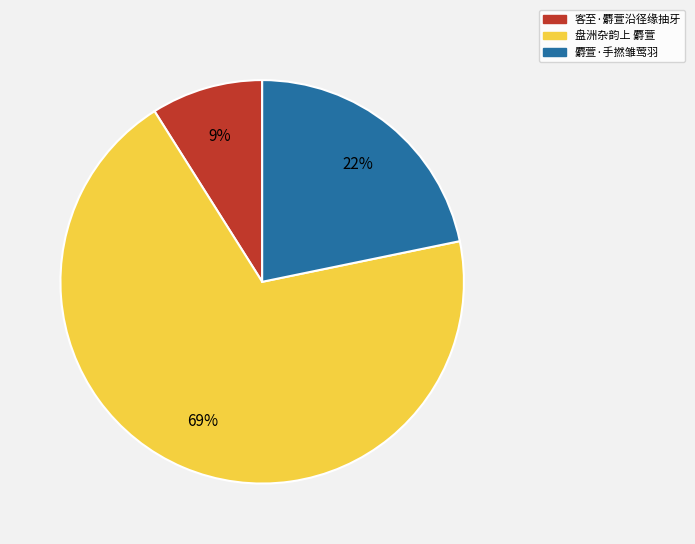

Which has a higher value, 麝萱·手撚雏莺羽 or 客至·麝萱沿径缘抽牙?

麝萱·手撚雏莺羽